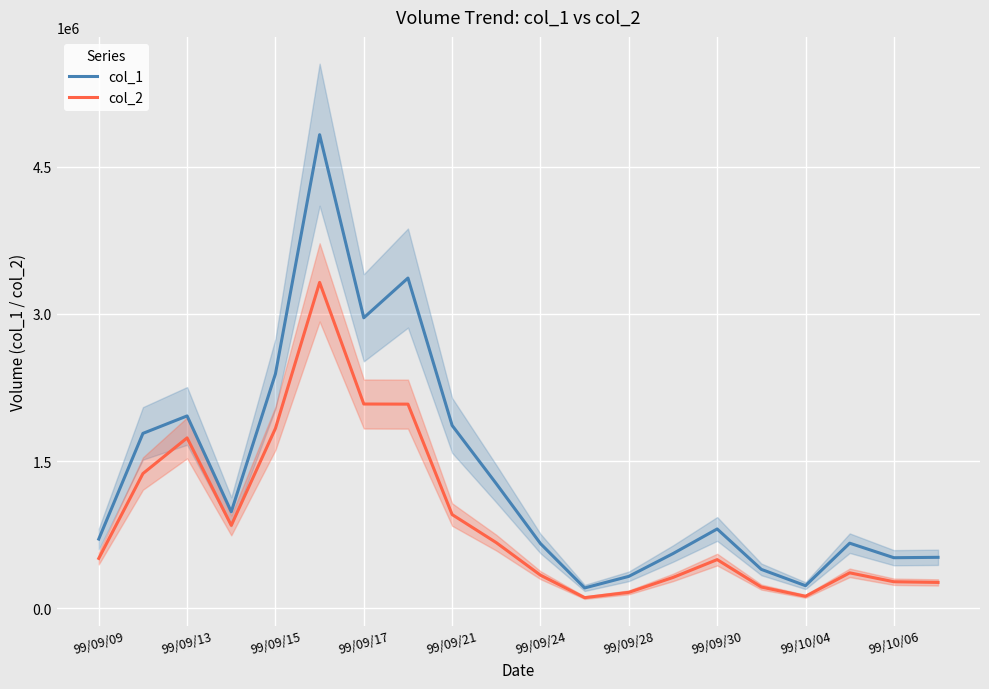

The col_1 series shows 3157629 at 99/09/15. True or false?

False